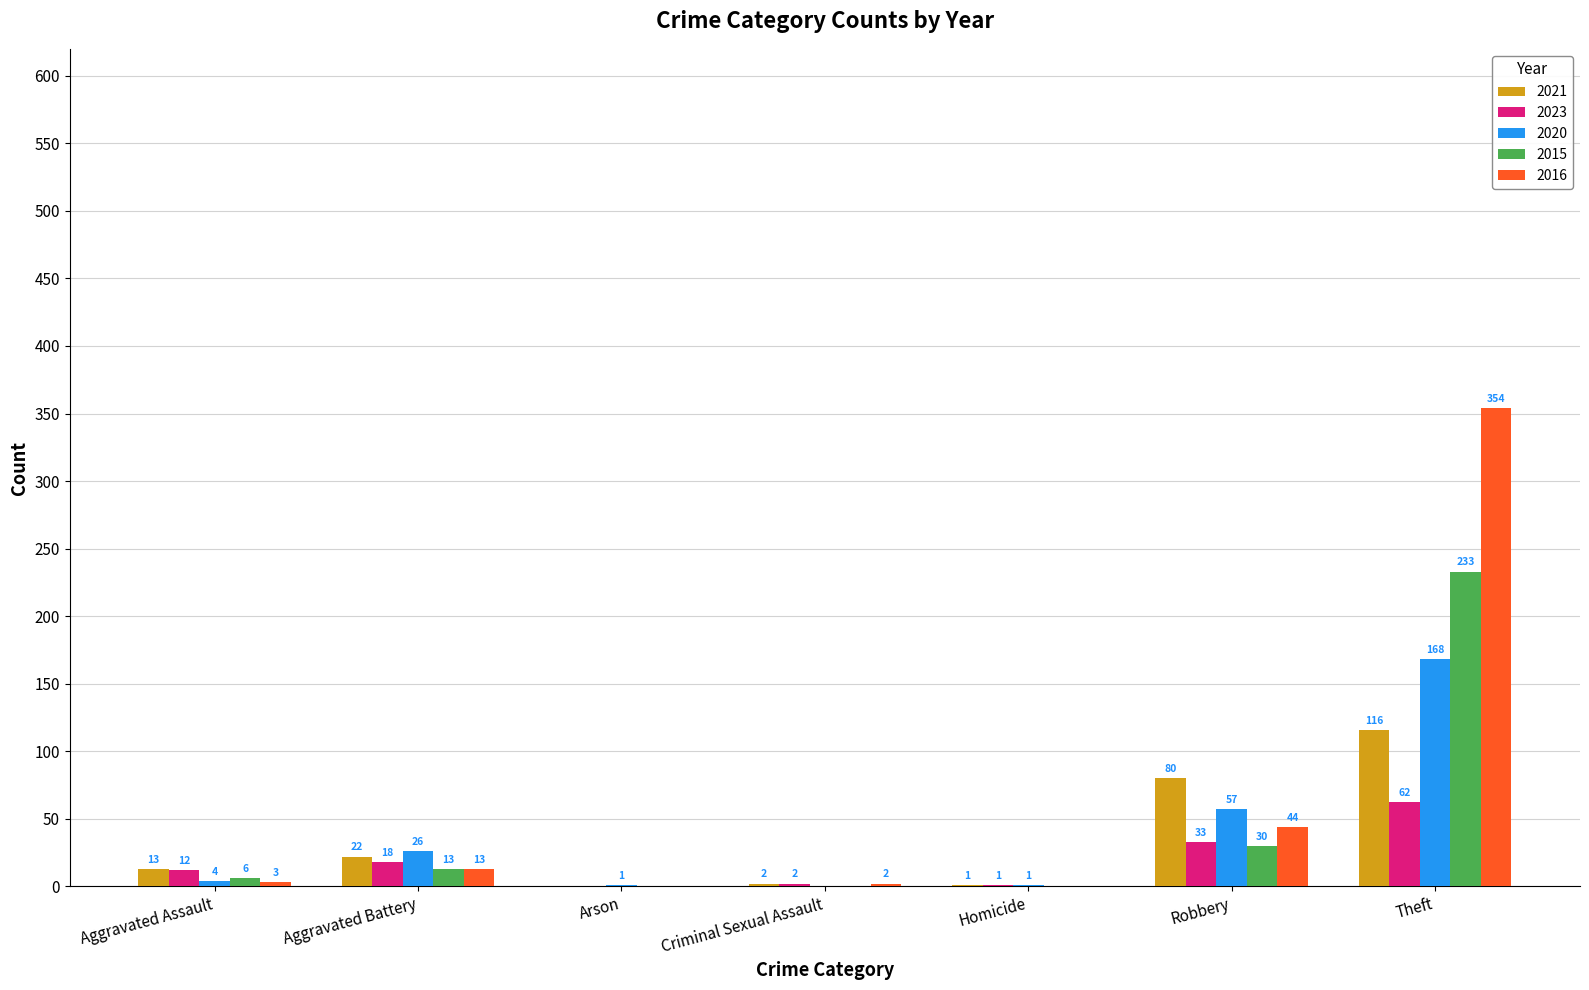

Which series changed the most between Aggravated Assault and Aggravated Battery?

2020